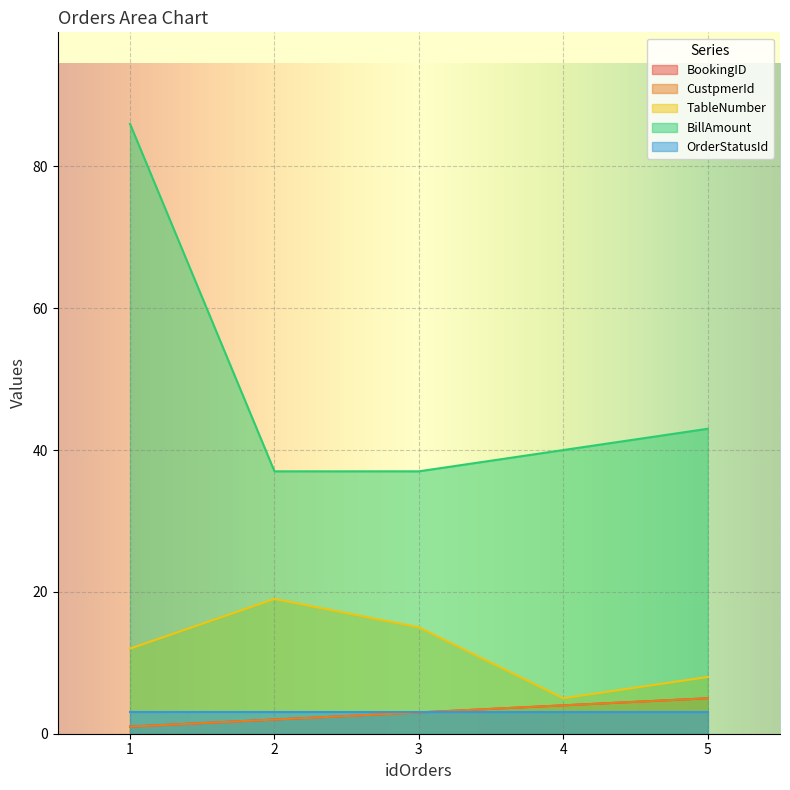

True or false: TableNumber has a value of 12 at 1.

True